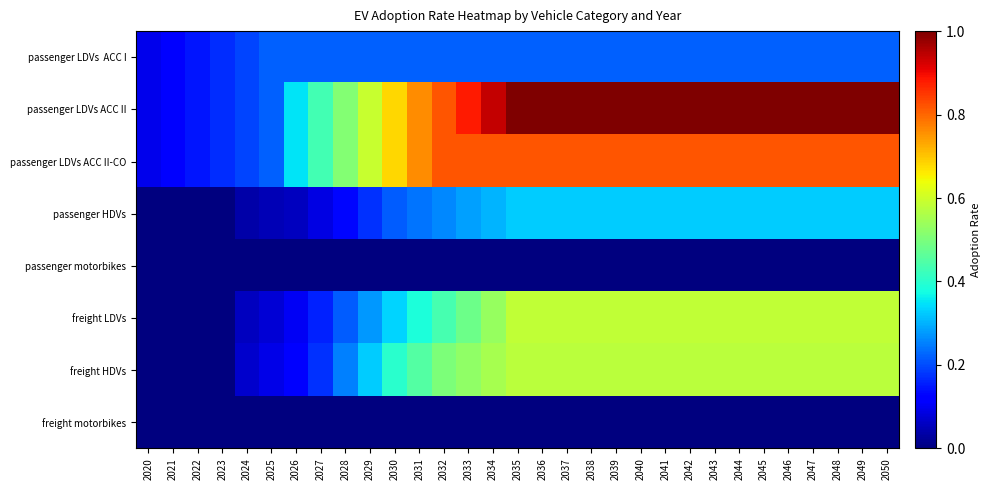

At which category is the sum across all series the highest?

2035